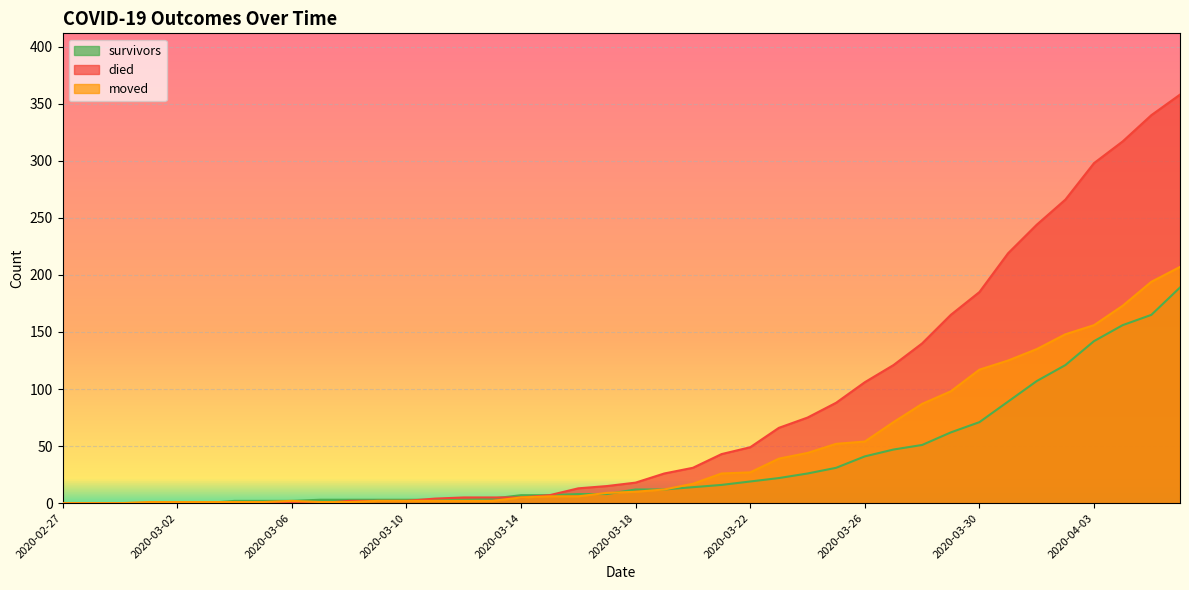

What value does the survivors series have at 2020-04-01?

107